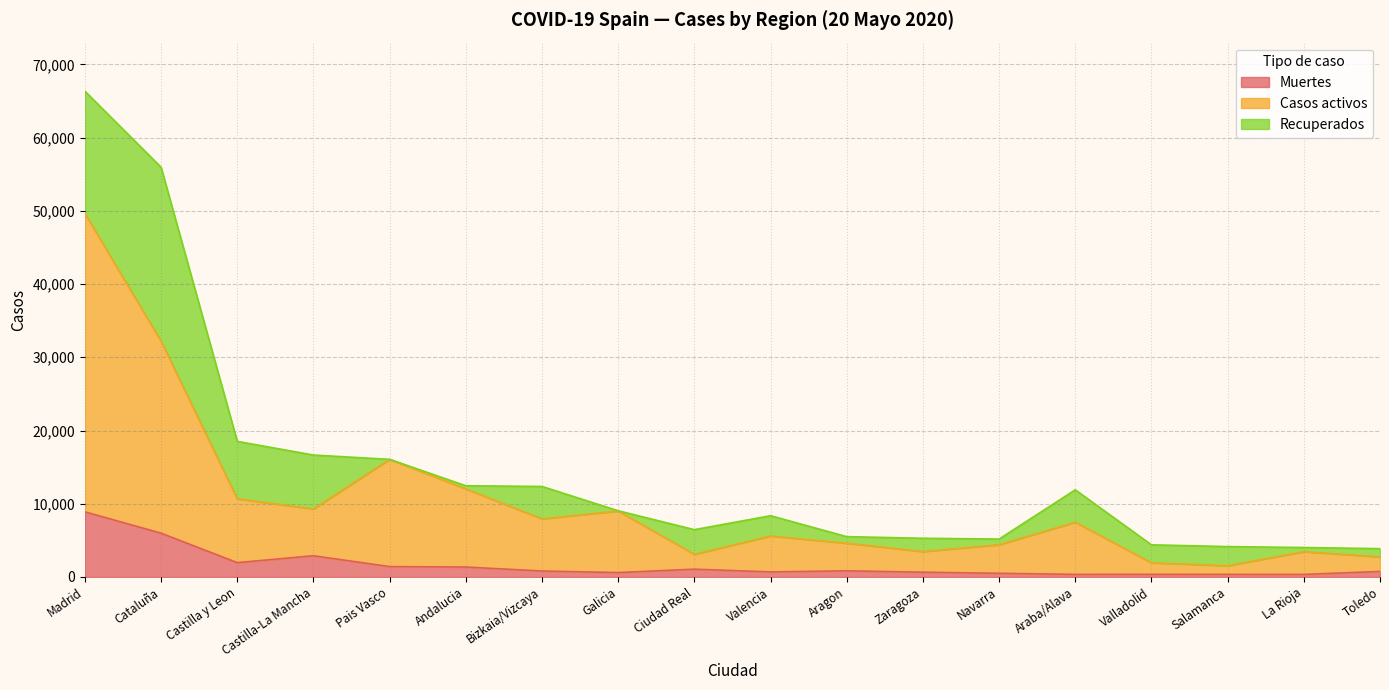

What are all the series names shown in the legend?

Muertes, Casos activos, Recuperados